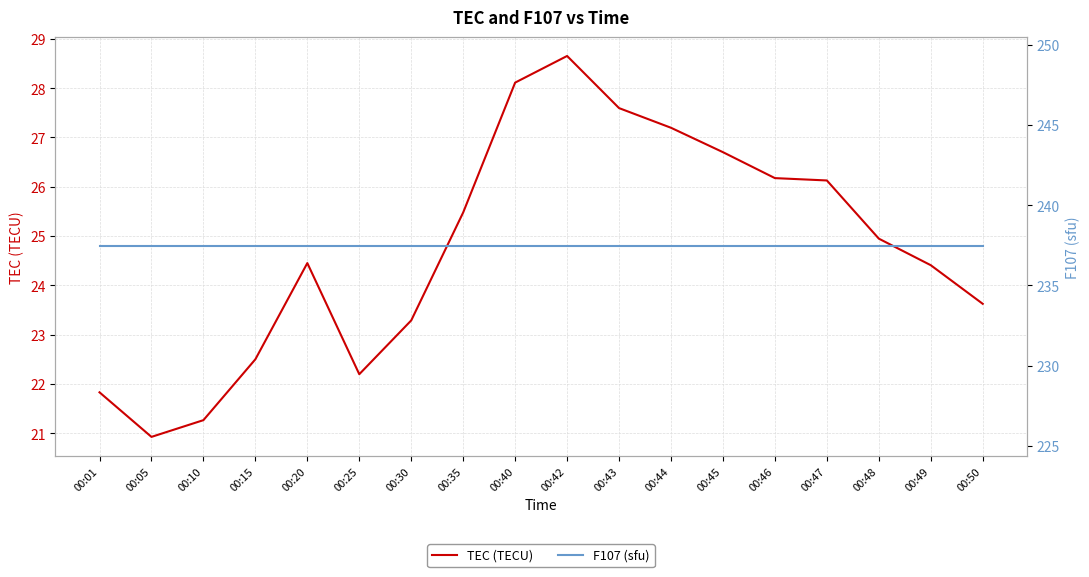

Between 00:42 and 00:44, which series saw the biggest shift?

TEC